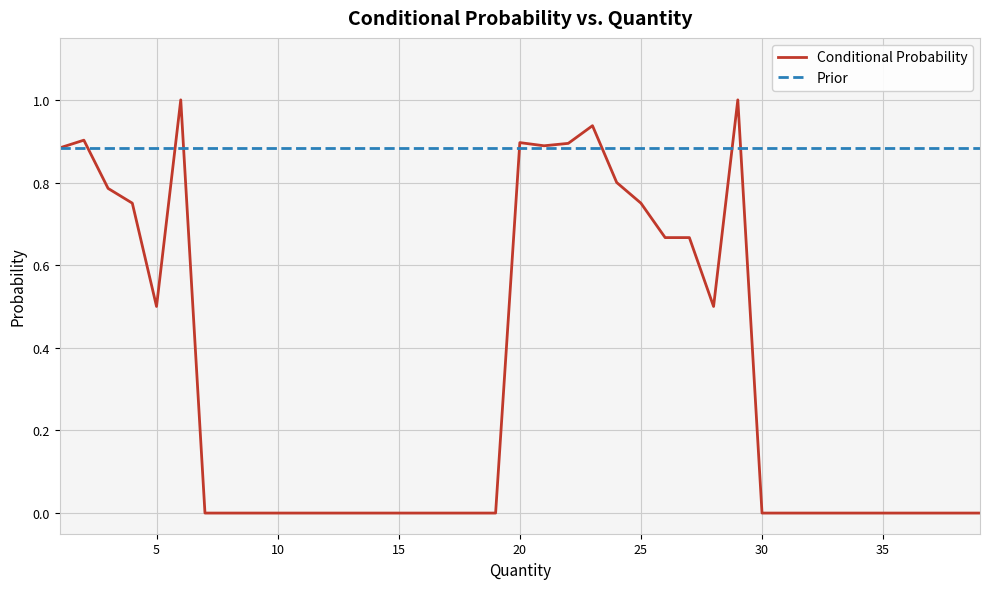

Which series has the largest total across all categories?

Prior